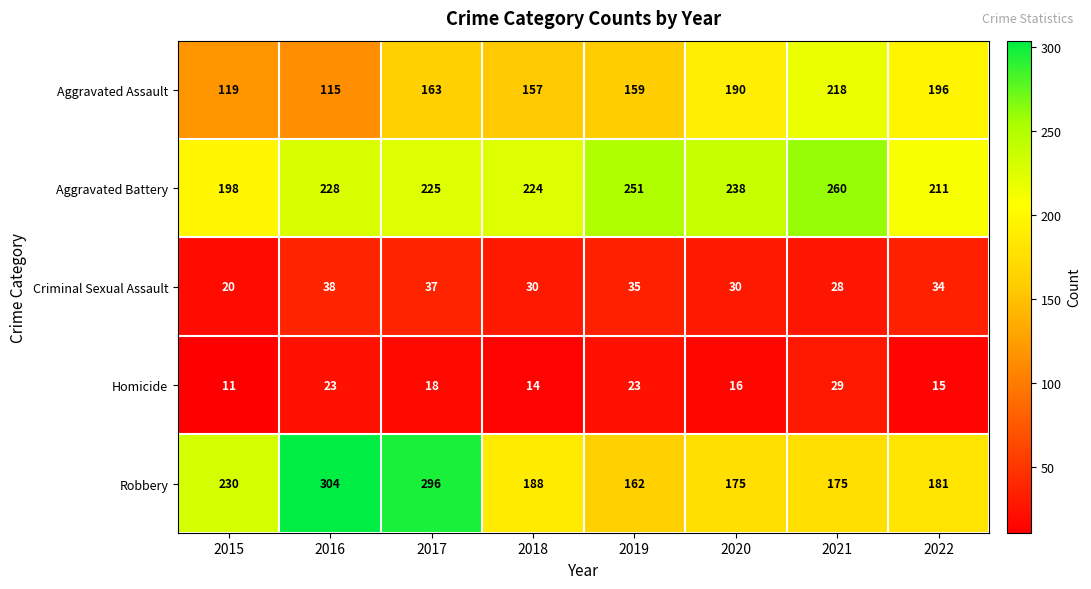

Rank the series at 2020 from lowest to highest value.

Homicide, Criminal Sexual Assault, Robbery, Aggravated Assault, Aggravated Battery